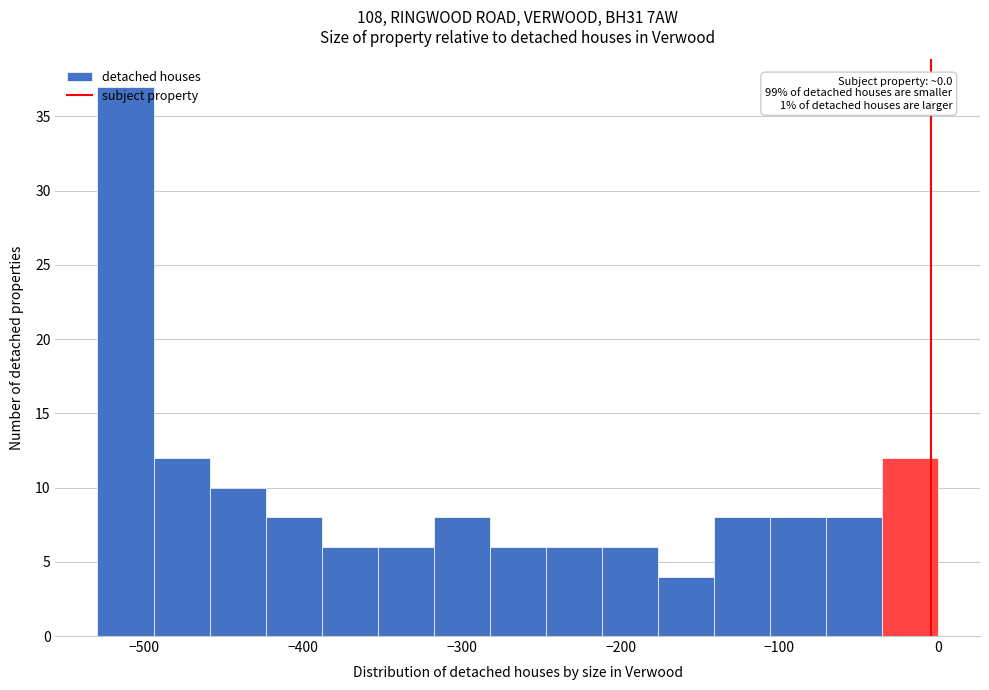

Read against the x-axis, roughly where is the centre of the tallest bar?

-510